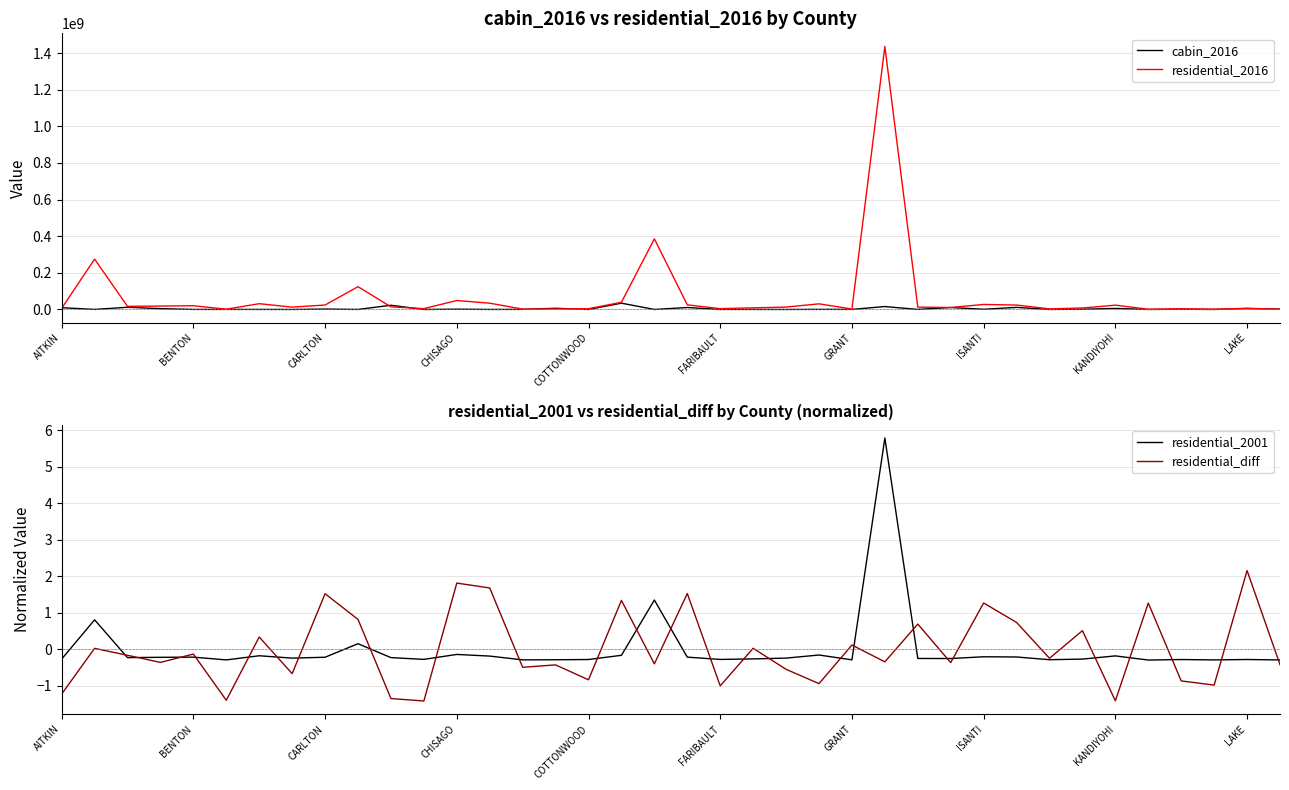

Which category has the highest value in the cabin_2016 series?

17